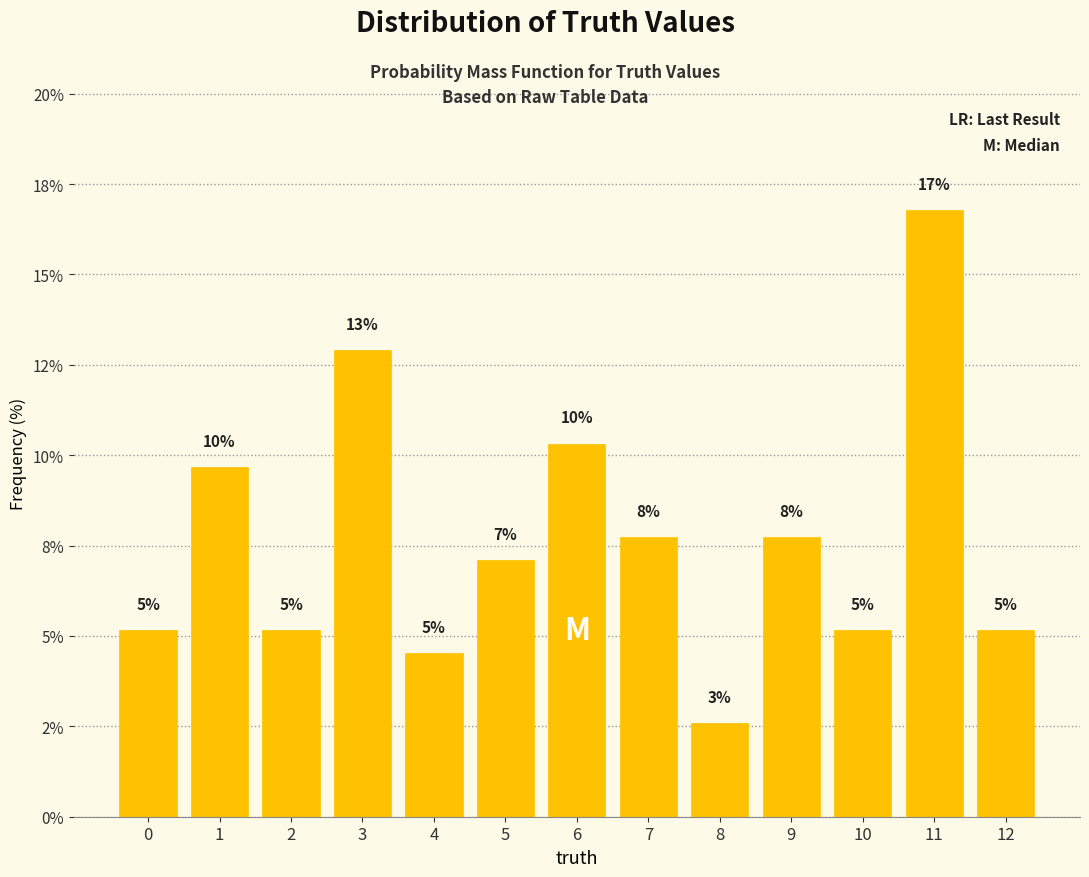

Does the chart contain any negative values?

No